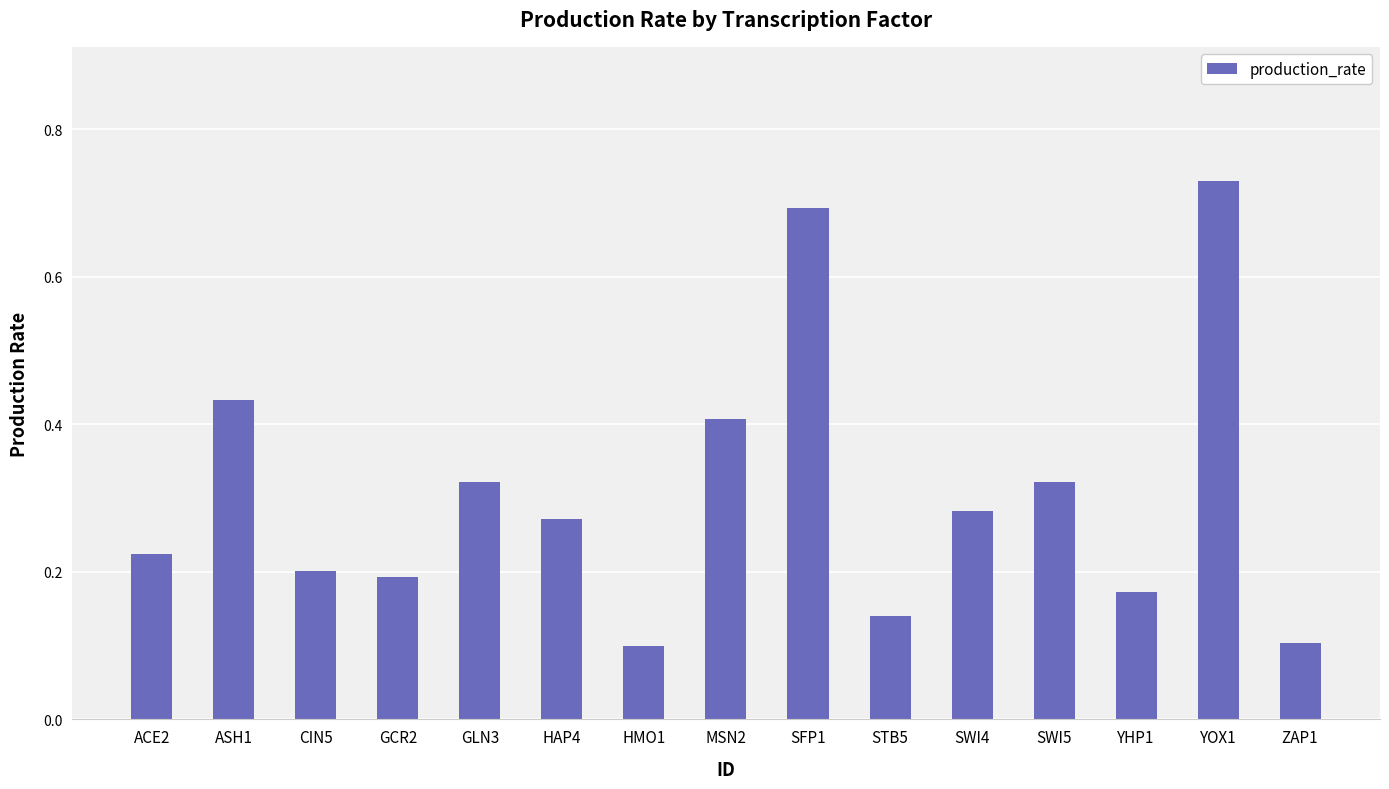

Count the values in the range 0 to 1.

15